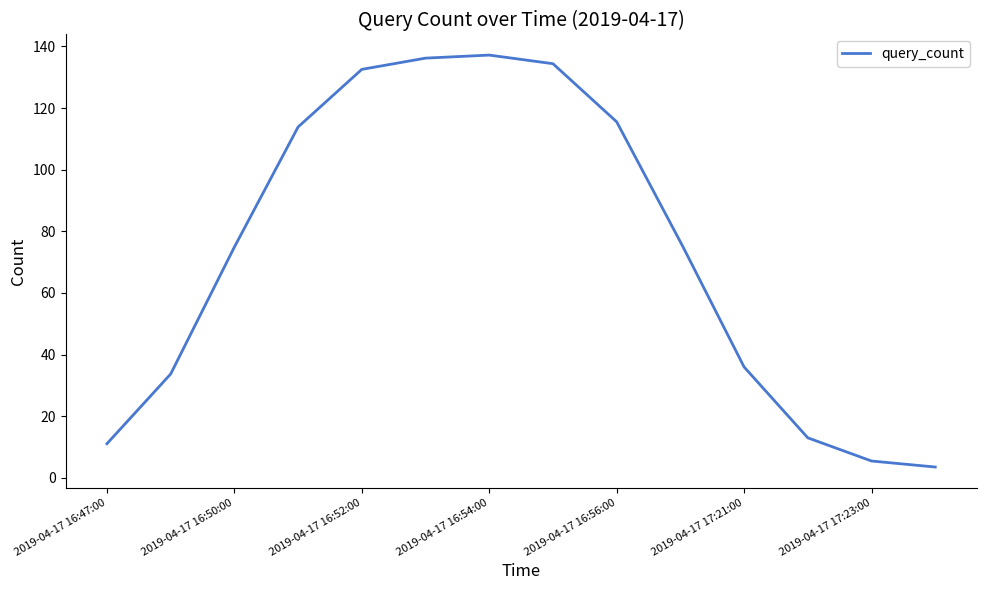

Does the chart display data point markers on the line(s)?

No